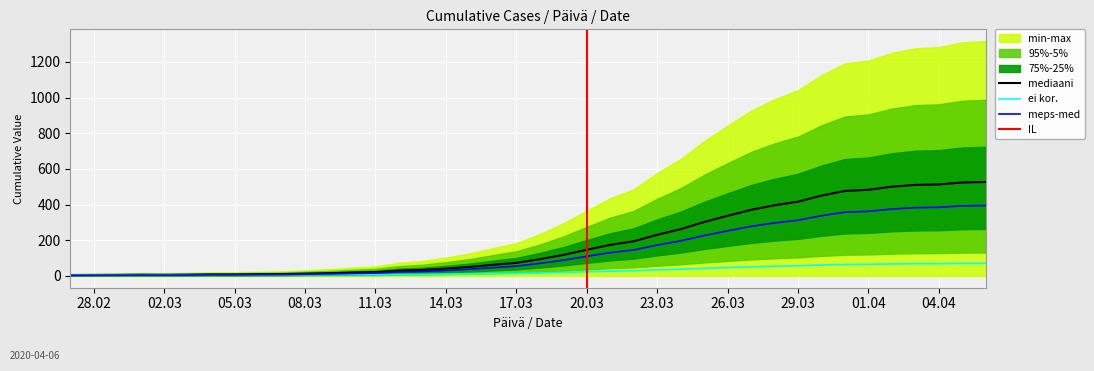

What is the label of the 37th point from the left?

2020-04-03